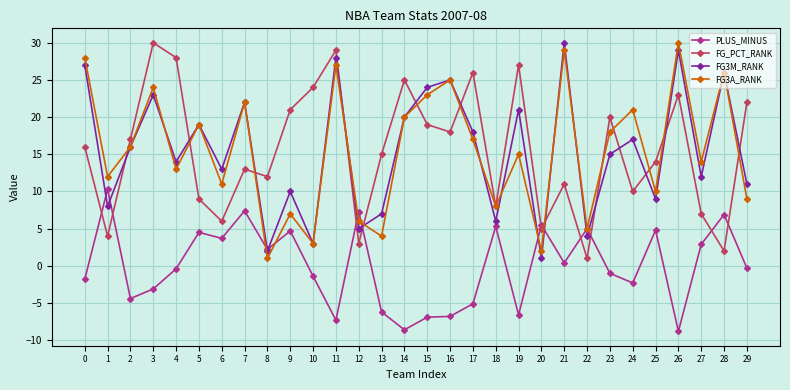

True or false: FG3M_RANK has more than 0 points higher than both neighbors.

True